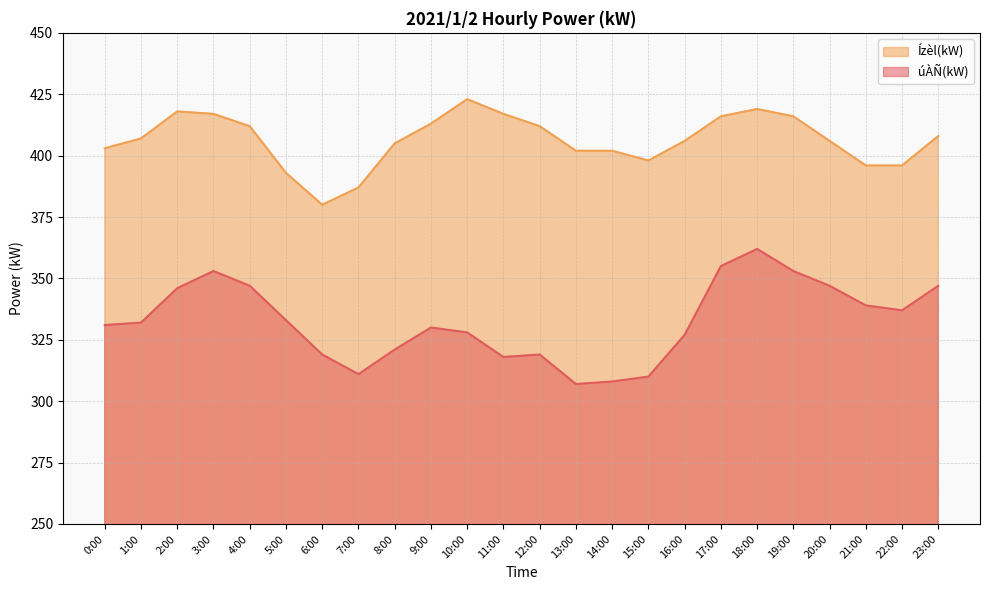

True or false: Ízèl(kW) has a value of 403 at 0:00.

True